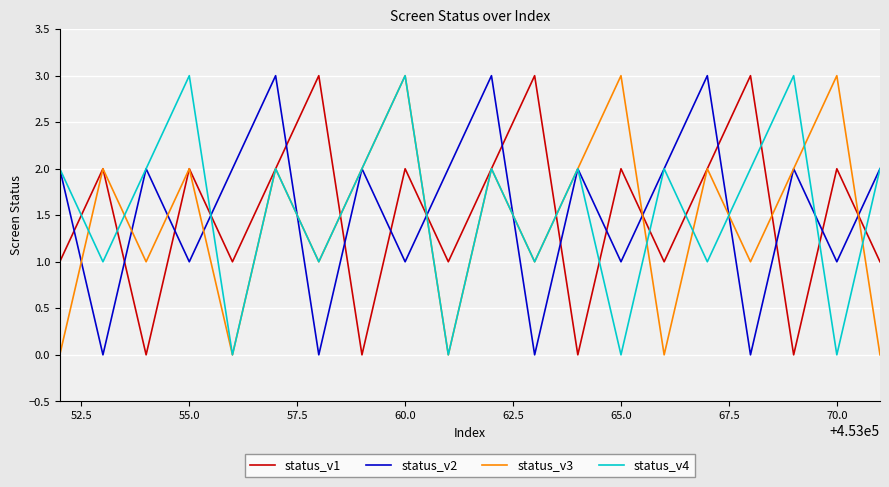

What is the greatest value displayed?

3